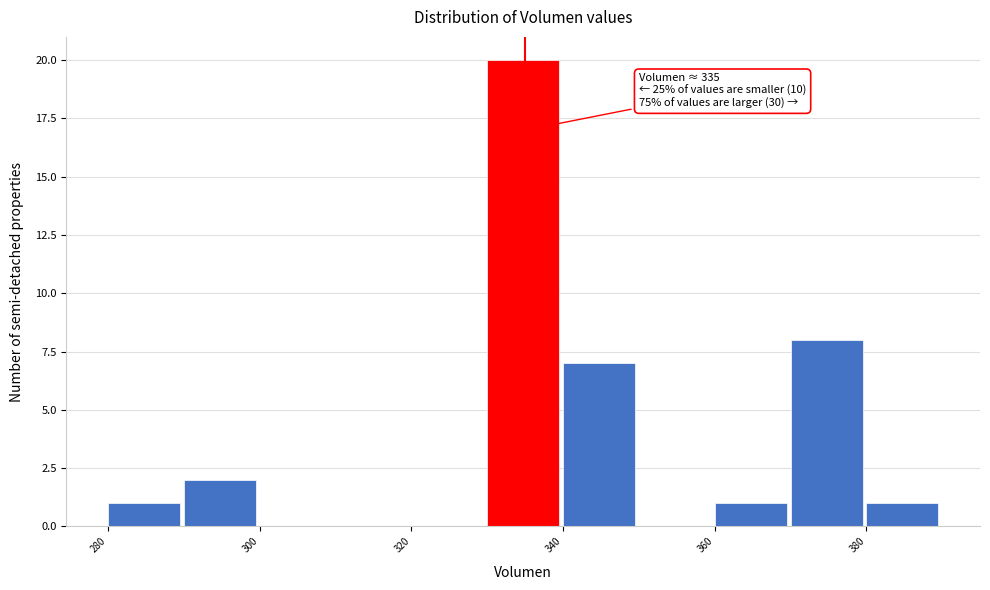

Which range on the x-axis has the tallest bar?

330 to 340